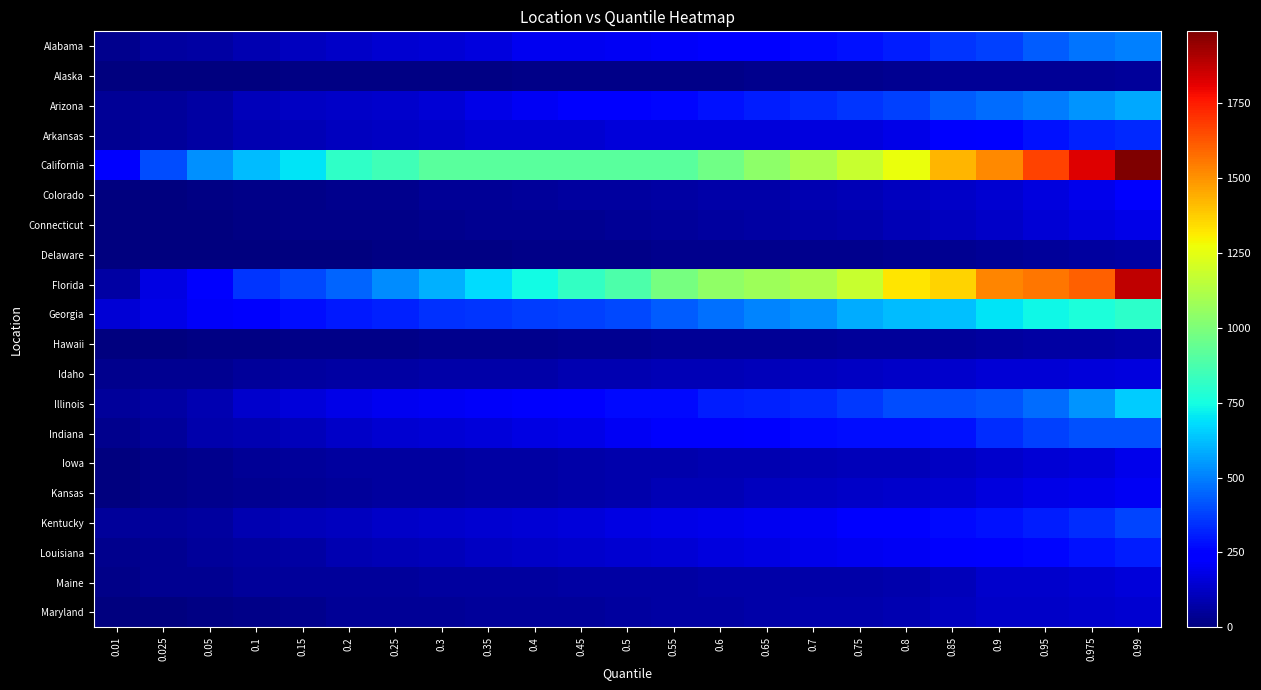

At which category is the sum across all series the highest?

0.99